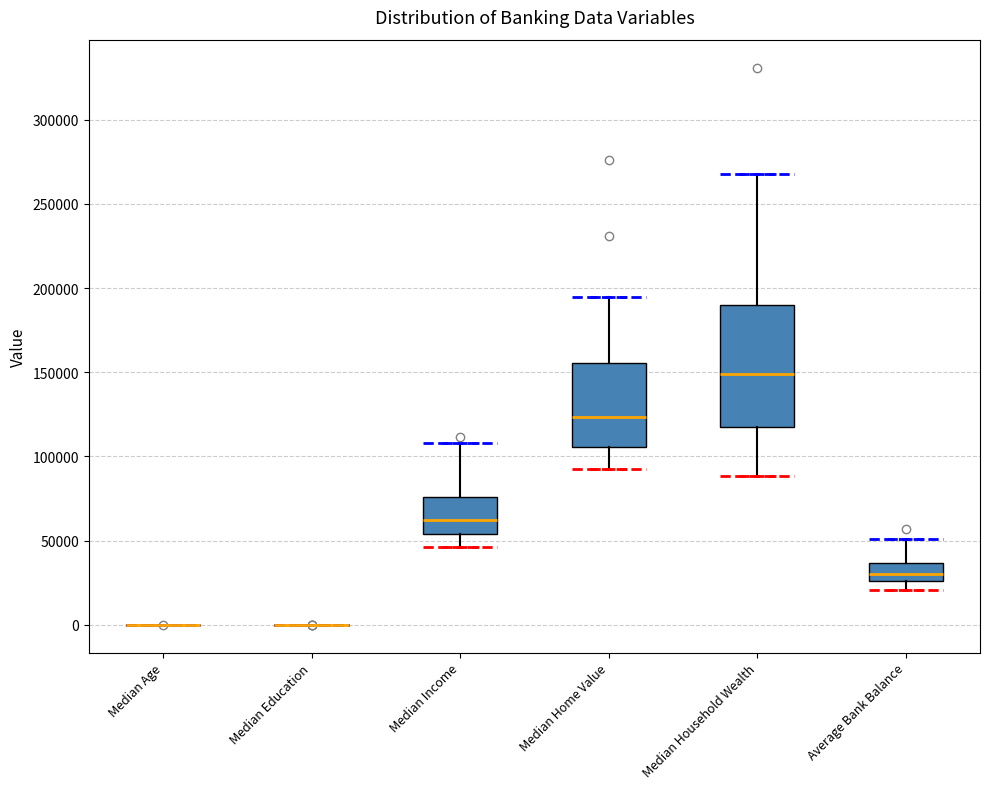

Reading left to right, transcribe this box plot: for each box, give where its median line is, the range the box spans, and where its two whiskers end, as read against the y-axis. The values are not printed on the chart, so give them approximately, as read against the axis.

Median Age: box collapsed to a line at 0, whiskers 0 to 0
Median Education: box collapsed to a line at 0, whiskers 0 to 0
Median Income: median 60000, box 55000 to 75000, whiskers 45000 to 110000
Median Home Value: median 125000, box 105000 to 155000, whiskers 95000 to 195000
Median Household Wealth: median 150000, box 115000 to 190000, whiskers 90000 to 270000
Average Bank Balance: median 30000, box 25000 to 35000, whiskers 20000 to 50000